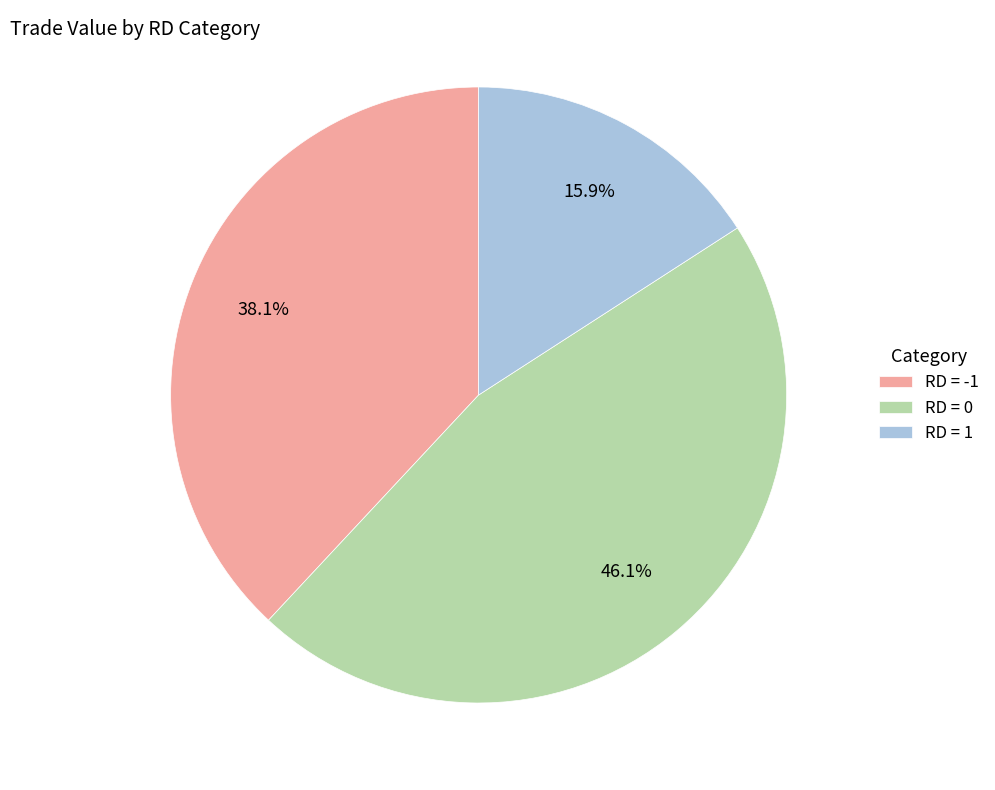

Is RD = 1 the majority of the pie?

No